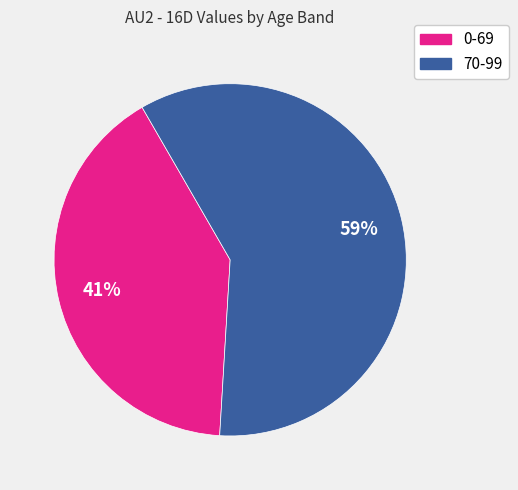

To the nearest percent, what is the average slice percentage?

50%